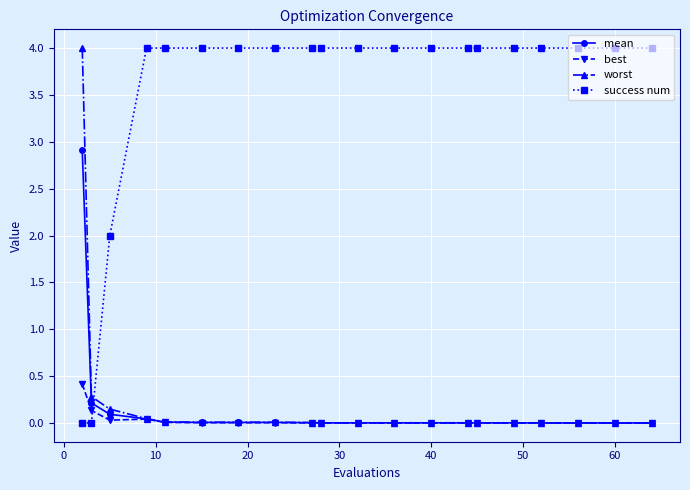

Count the number of data series in this chart.

4